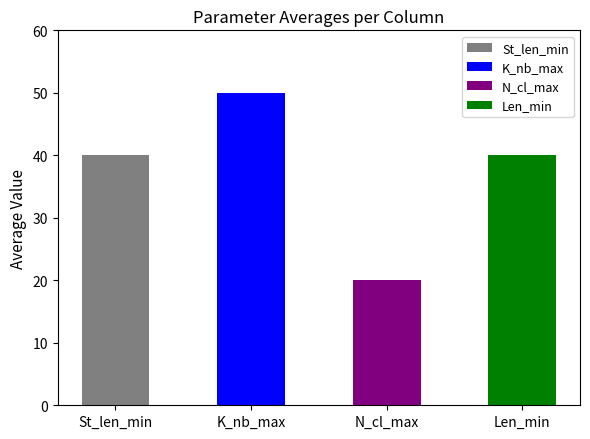

What is the label of the 2nd bar from the left?

K_nb_max